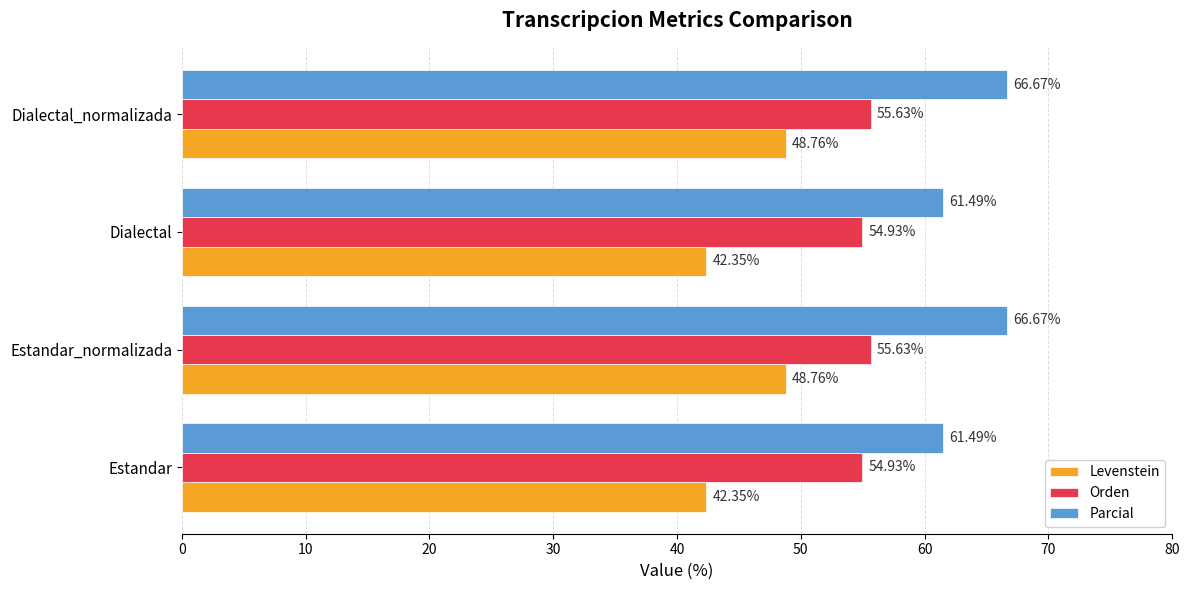

Which series has the largest range (max minus min)?

Levenstein